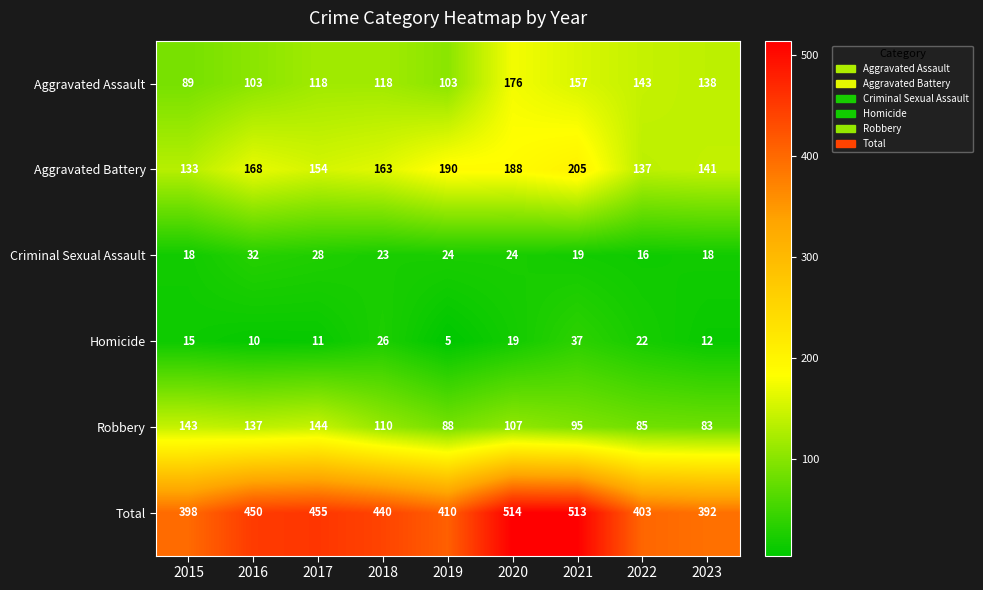

What is the greatest value displayed?

514